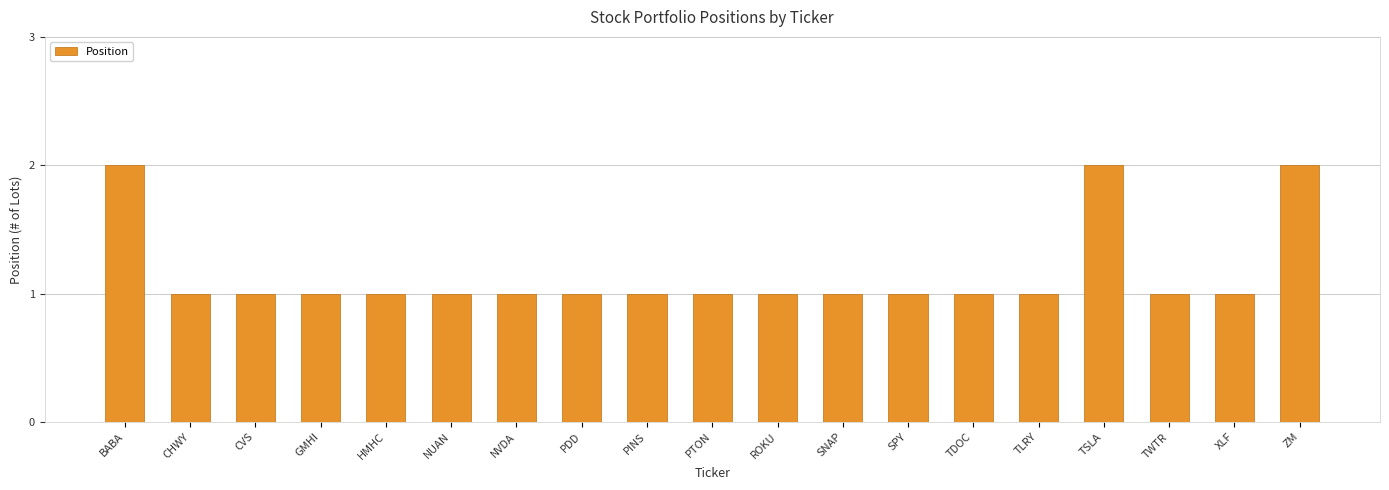

True or false: the data shows 1 at SNAP.

True